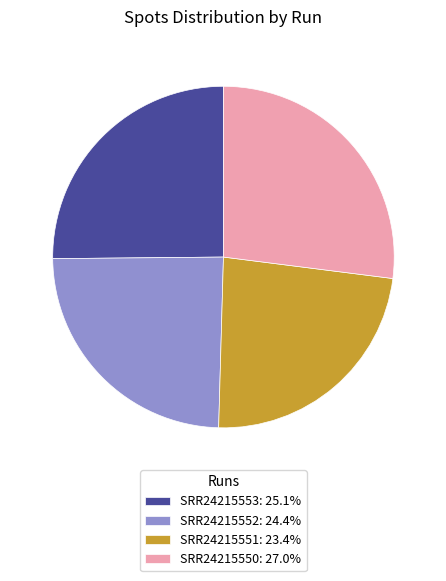

Approximately how many times larger is the value at SRR24215551 compared to SRR24215550?

0.9